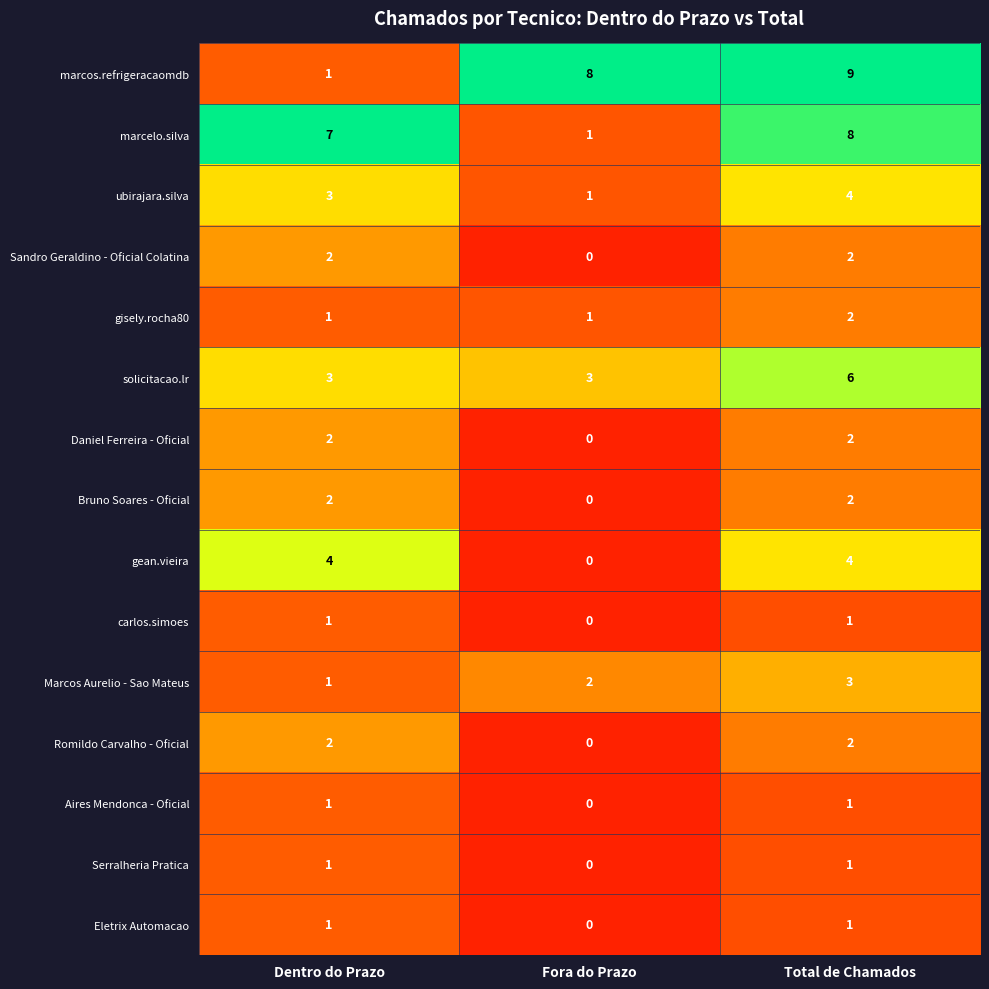

Which series has the largest total across all categories?

marcos.refrigeracaomdb